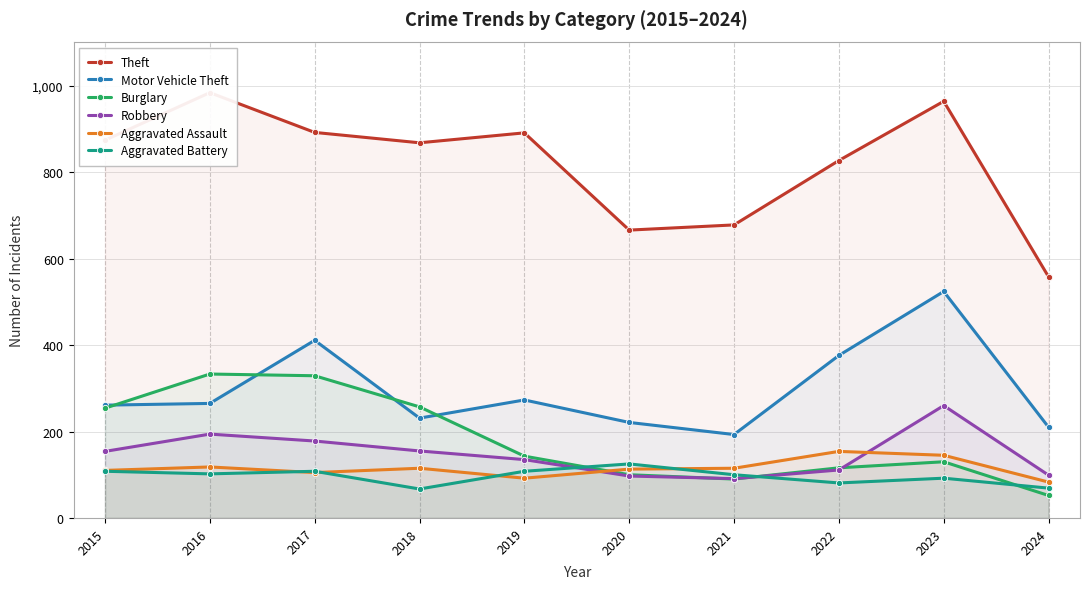

Which series ends up on top after the final intersection of Burglary and Robbery?

Robbery